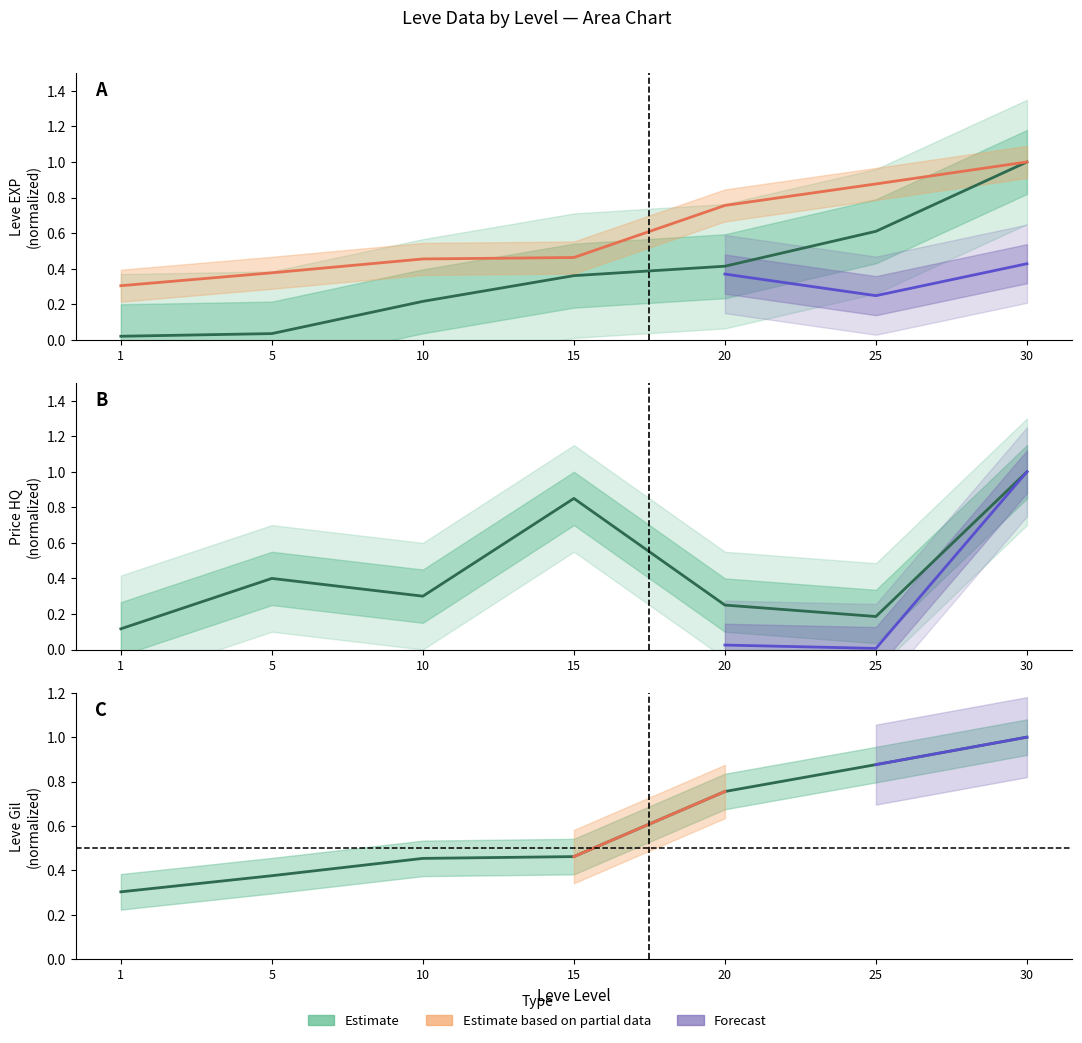

Is this an area chart (filled region under the line)?

No